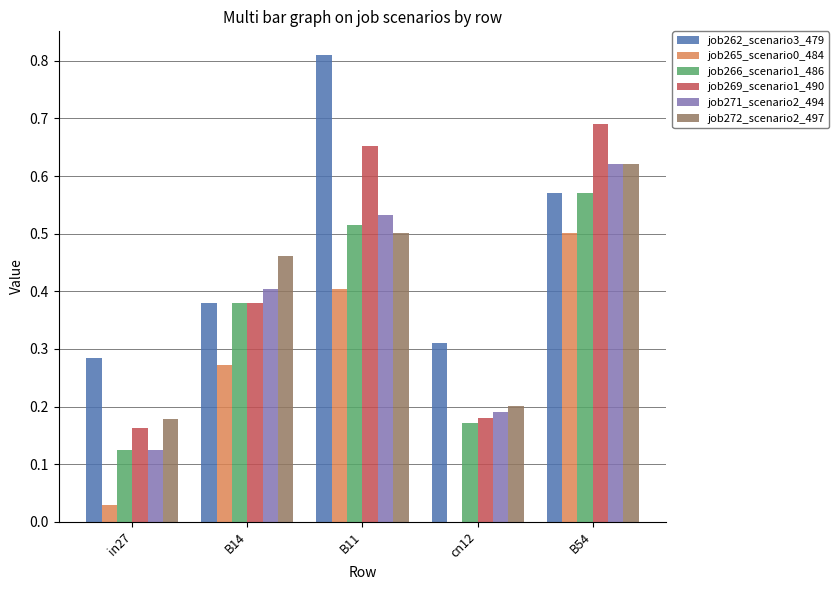

True or false: job266_scenario1_486 has a value of 0.5 at B11.

True